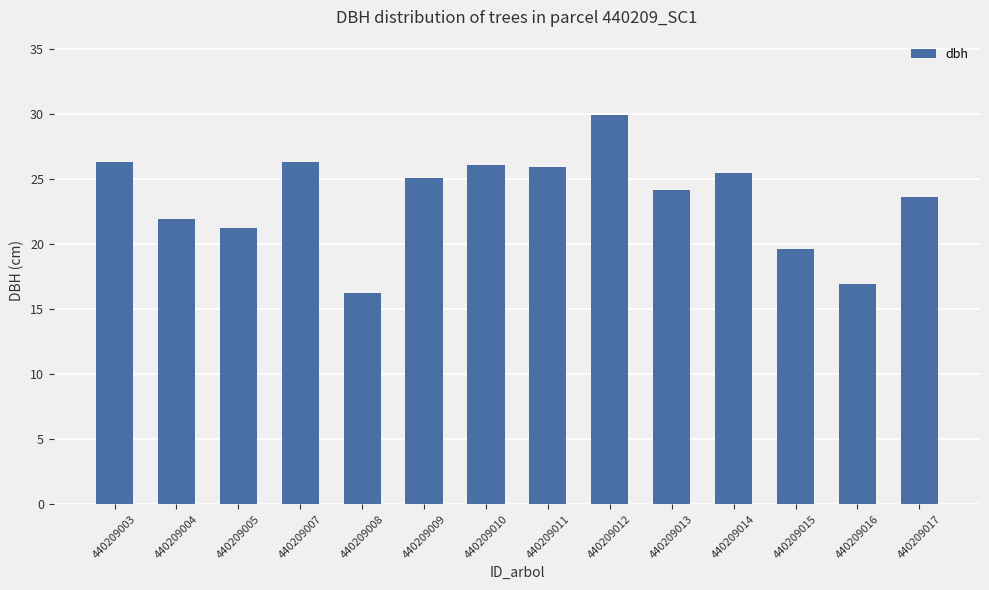

Which label corresponds to the largest value in the chart?

440209012